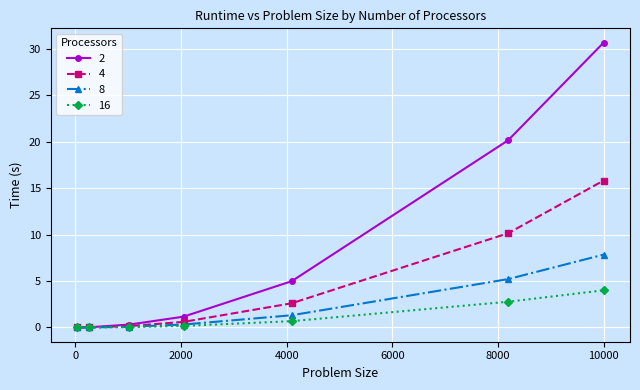

List the series in order of their peak value, lowest first.

16, 8, 4, 2